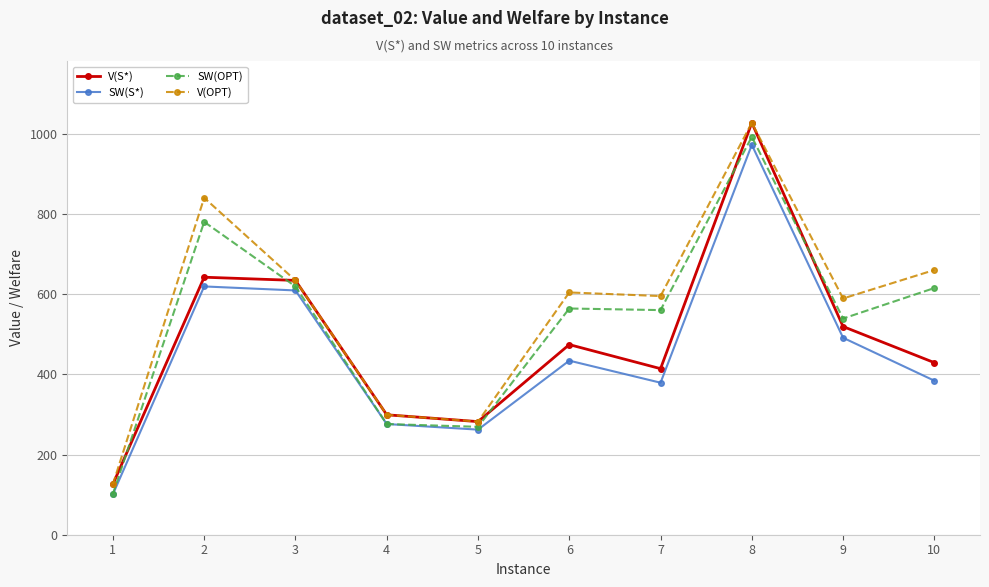

True or false: SW(S*) has more than 0 interior local peaks.

True